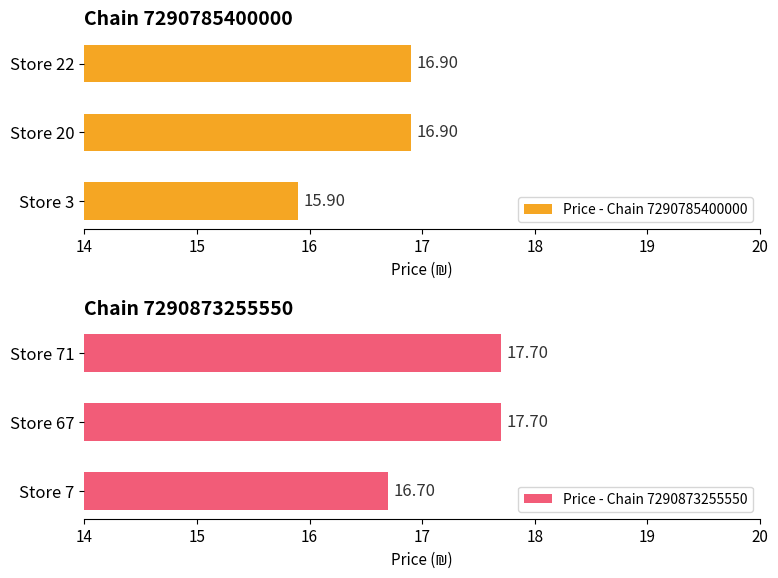

What is the greatest value displayed?

17.7